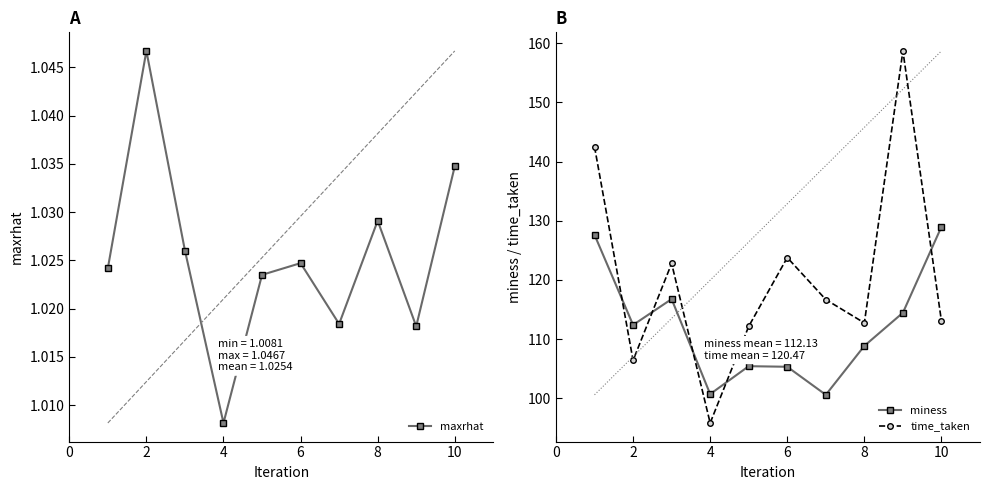

At which category does maxrhat reach its first local valley?

4